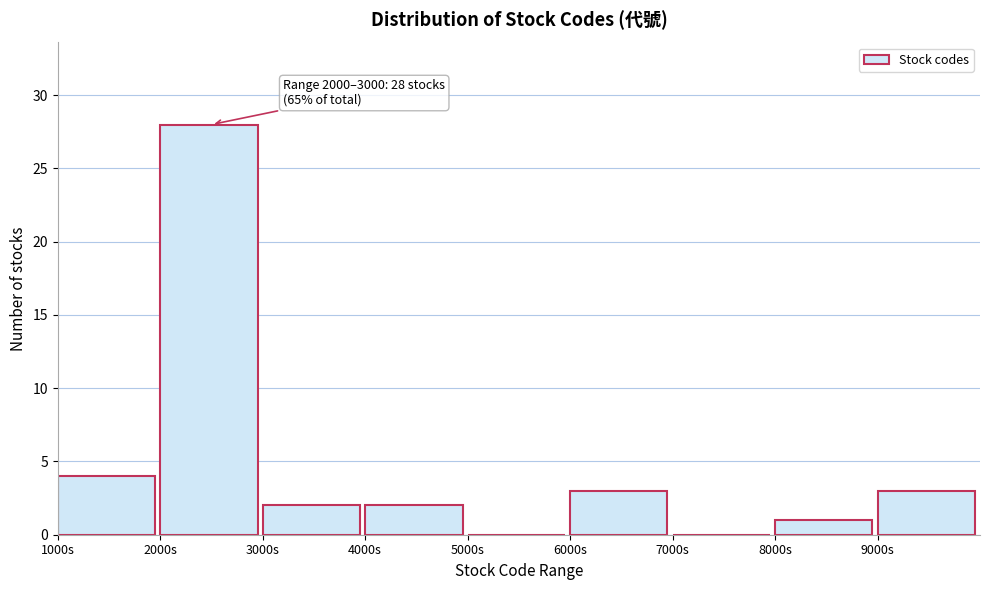

Over which range of the x-axis is the bar tallest?

2000 to 3000